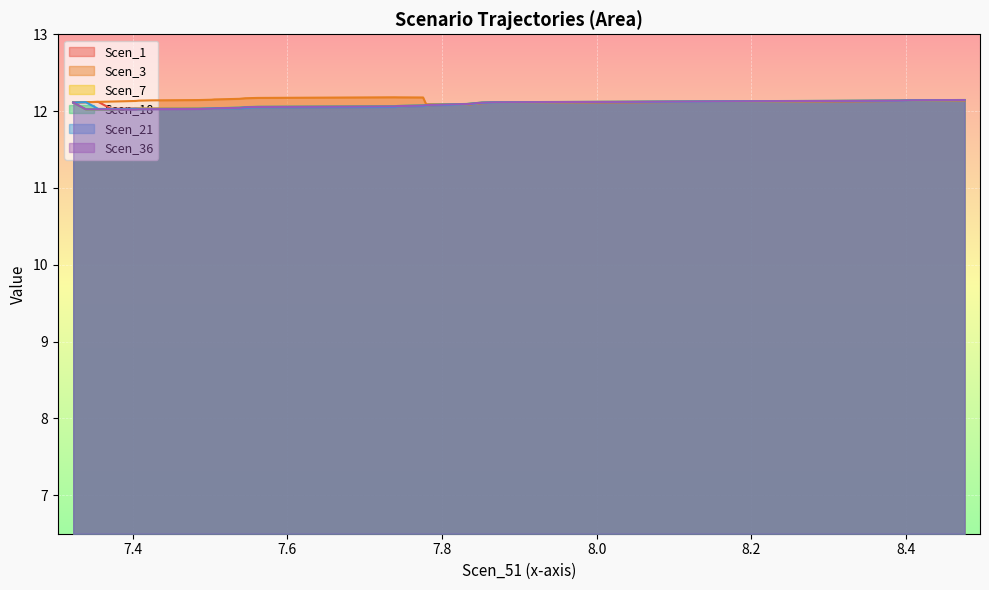

Does the chart display data point markers on the line(s)?

No